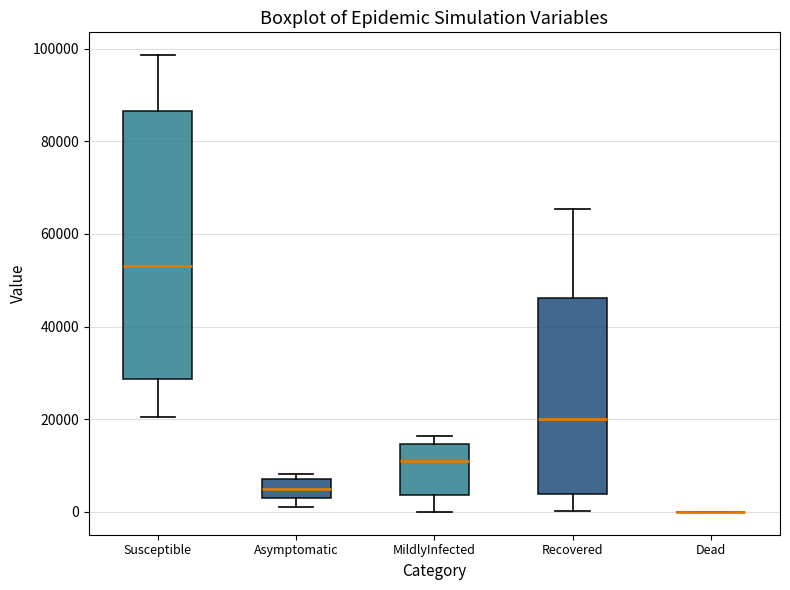

Reading left to right, transcribe this box plot: for each box, give where its median line is, the range the box spans, and where its two whiskers end, as read against the y-axis. The values are not printed on the chart, so give them approximately, as read against the axis.

Susceptible: median 54000, box 28000 to 86000, whiskers 20000 to 98000
Asymptomatic: median 4000 (inside the box), box 4000 to 8000, whiskers 2000 to 8000 (just above the box's upper edge)
MildlyInfected: median 10000, box 4000 to 14000, whiskers 0 to 16000
Recovered: median 20000, box 4000 to 46000, whiskers 0 to 66000
Dead: box collapsed to a line at 0, whiskers 0 to 0